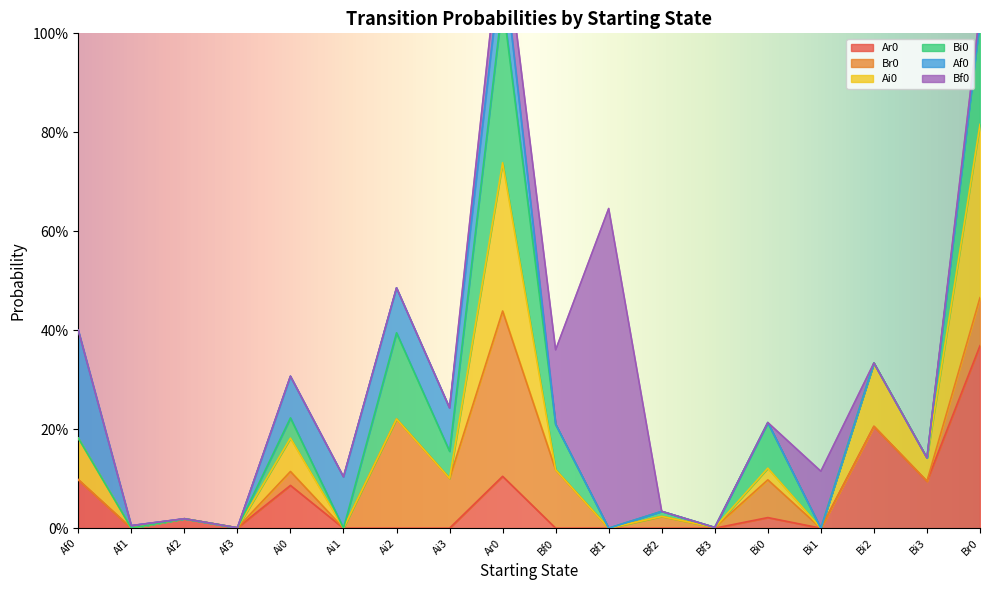

What are all the series names shown in the legend?

Ar0, Br0, Ai0, Bi0, Af0, Bf0